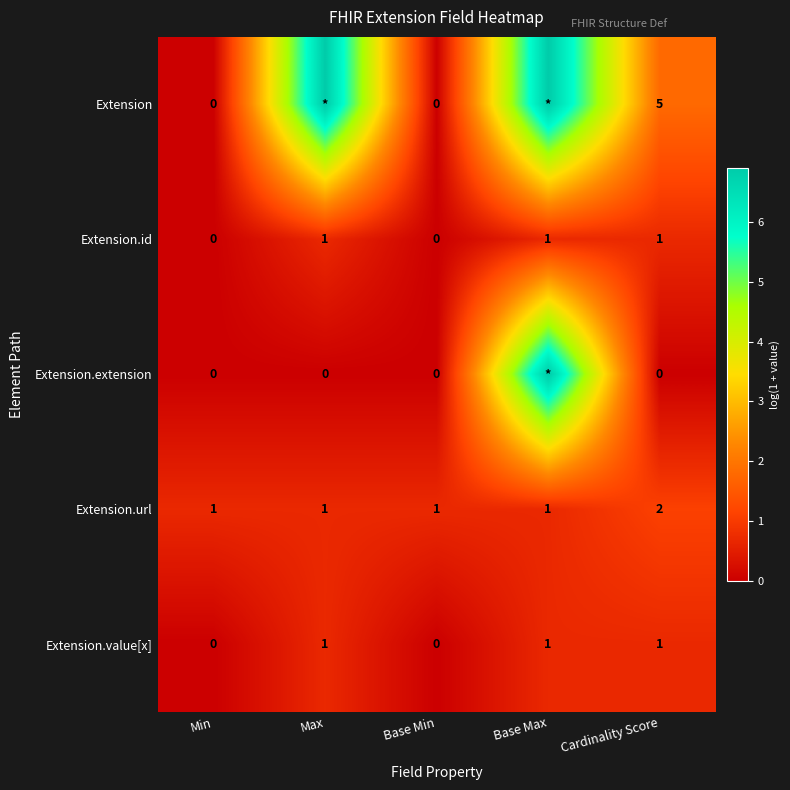

At which category is the sum across all series the highest?

Base Max